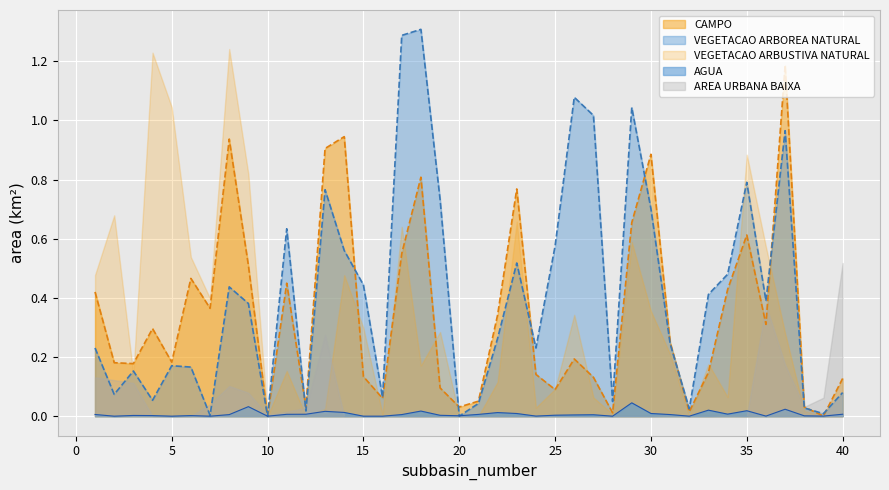

Which series has the widest spread of values?

VEGETACAO ARBOREA NATURAL